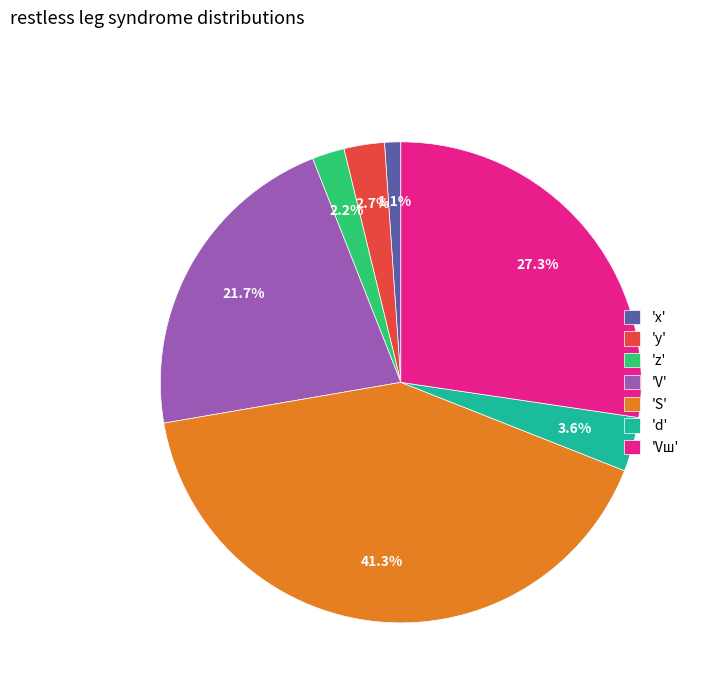

Is there any slice that represents more than half of the pie?

No